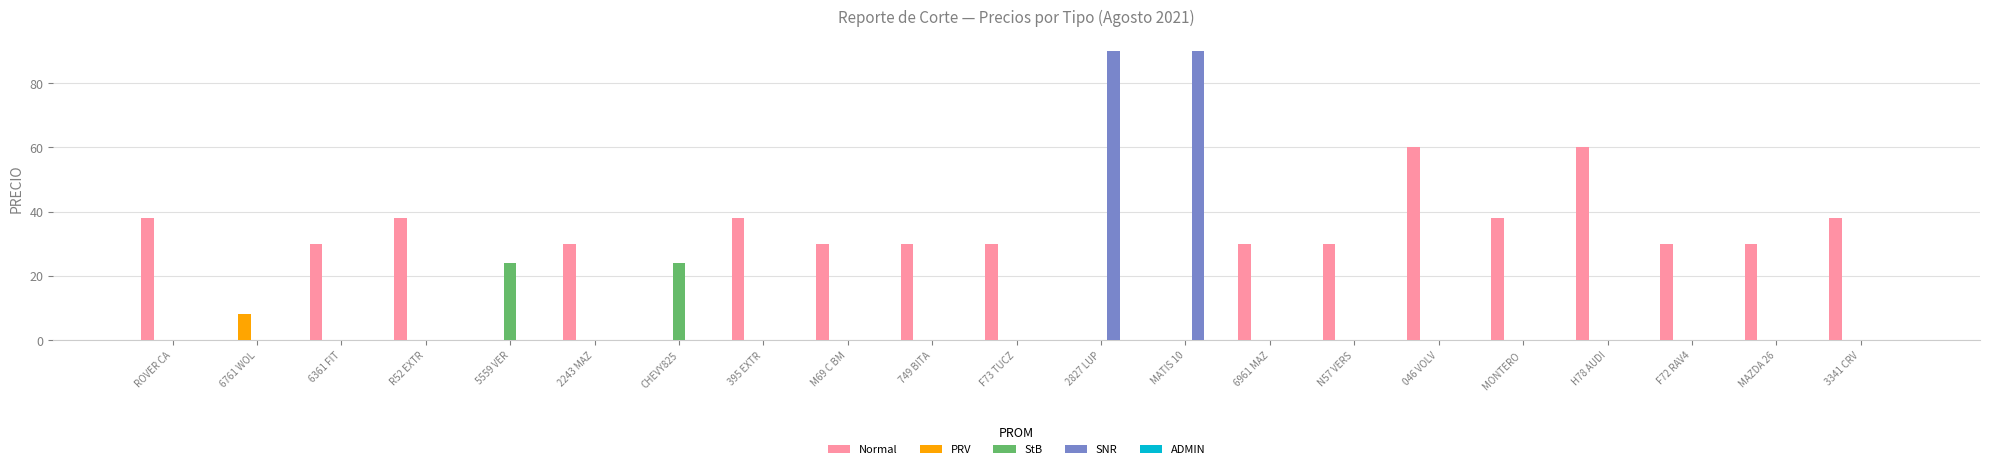

What is the sum of all PRV values?

8